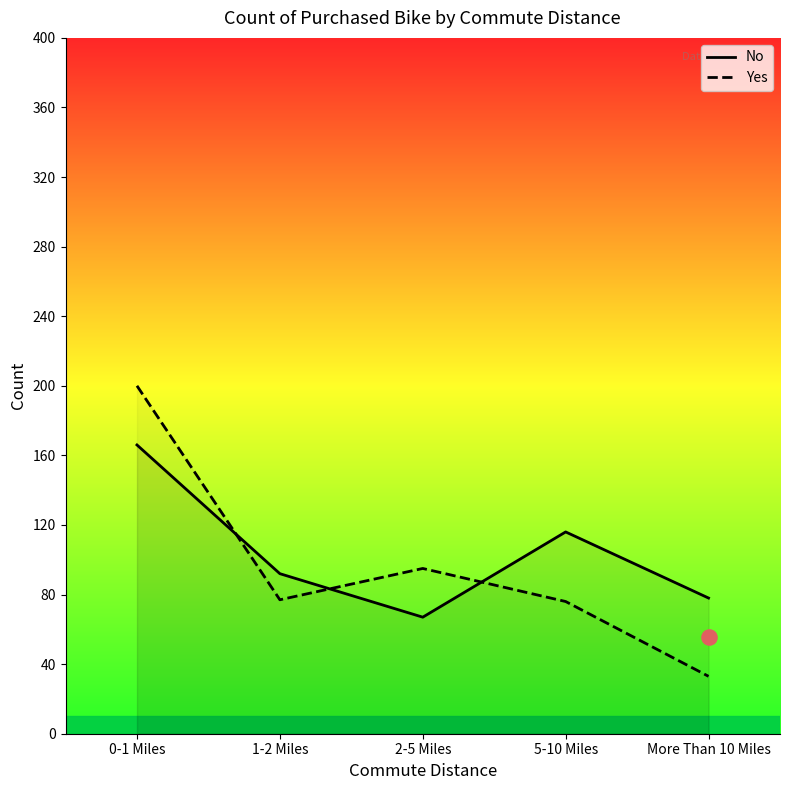

What are all the series names shown in the legend?

No, Yes